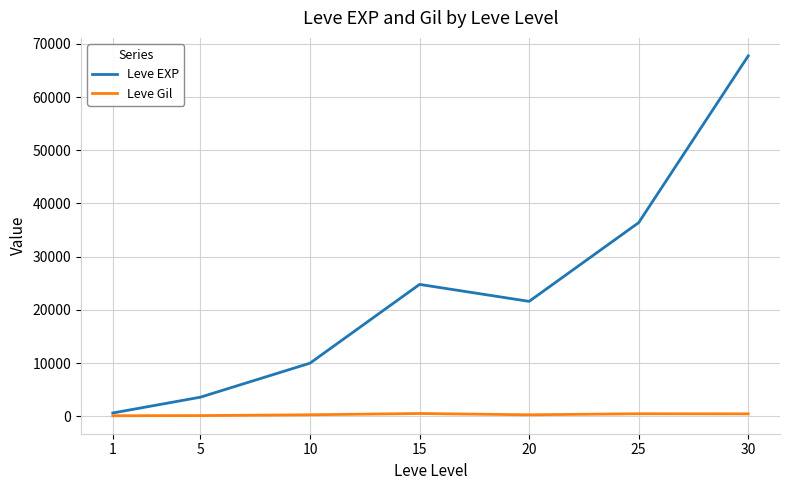

At which category is the sum across all series the highest?

30